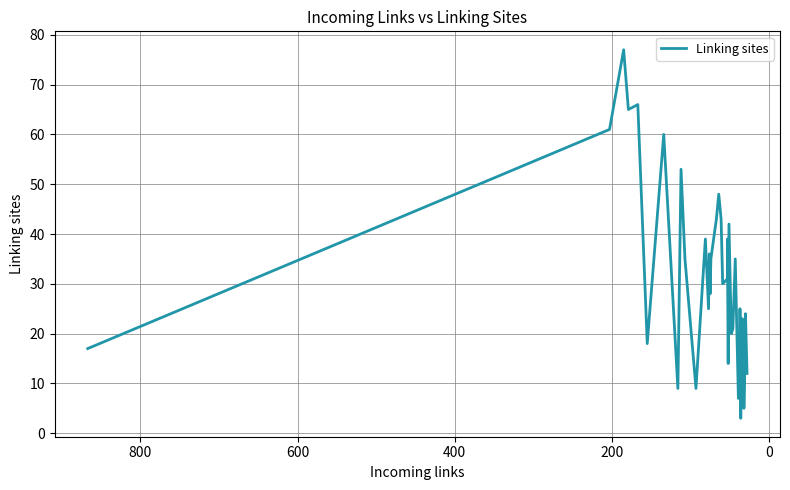

What is the difference between the maximum and minimum values?

74